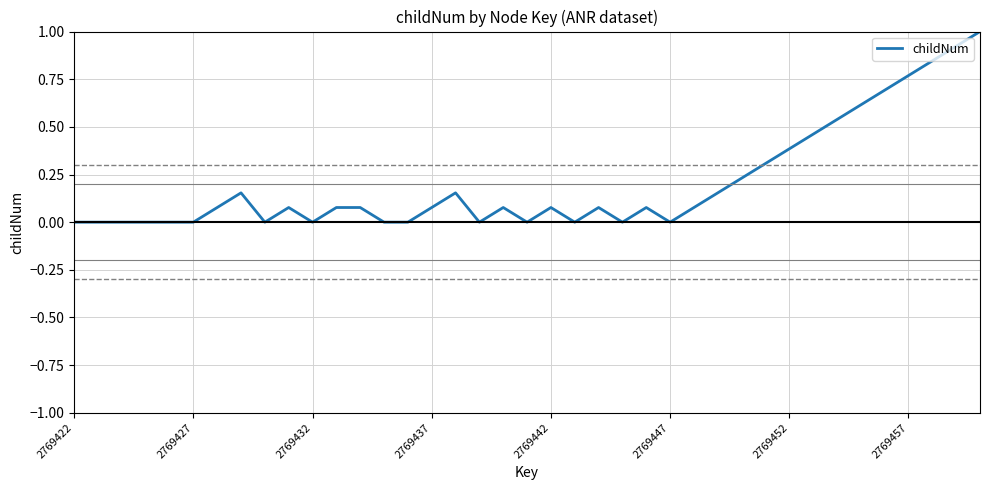

What is the greatest value displayed?

1.0